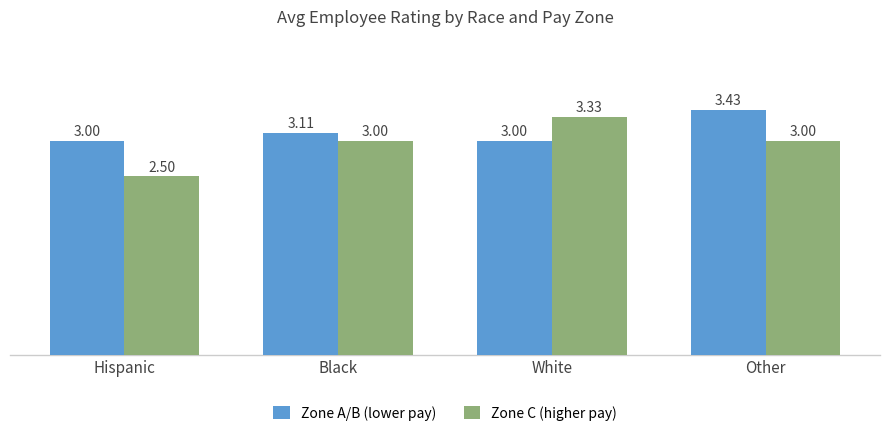

At White, list the series in order from smallest to largest.

Zone A/B (lower pay), Zone C (higher pay)